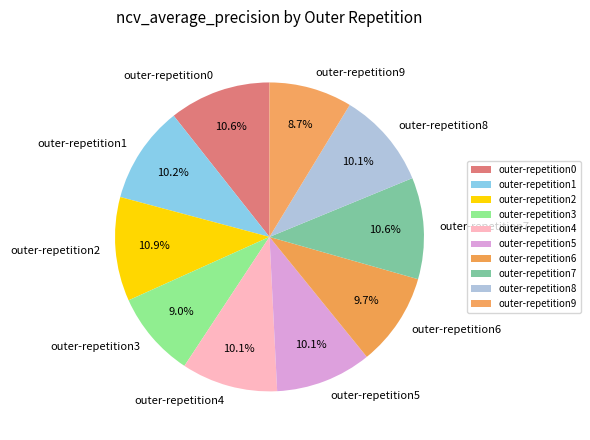

What percentage is the outer-repetition7 slice, to the nearest percent?

11%